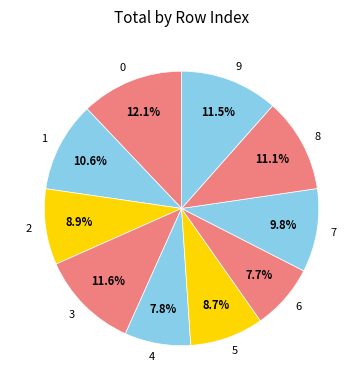

How many segments does this pie chart have?

10